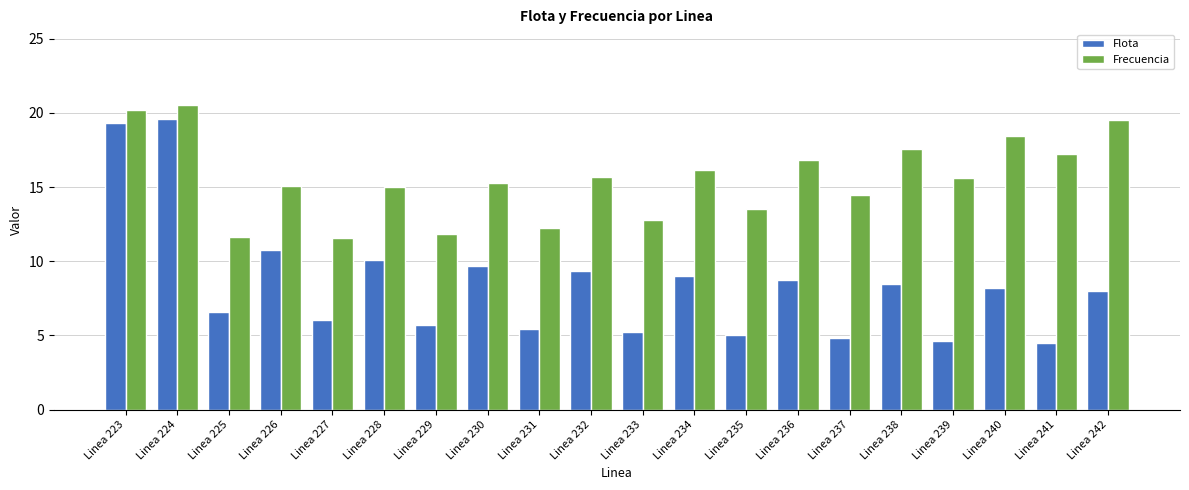

True or false: Flota has a value of 5.7 at Linea 229.

True